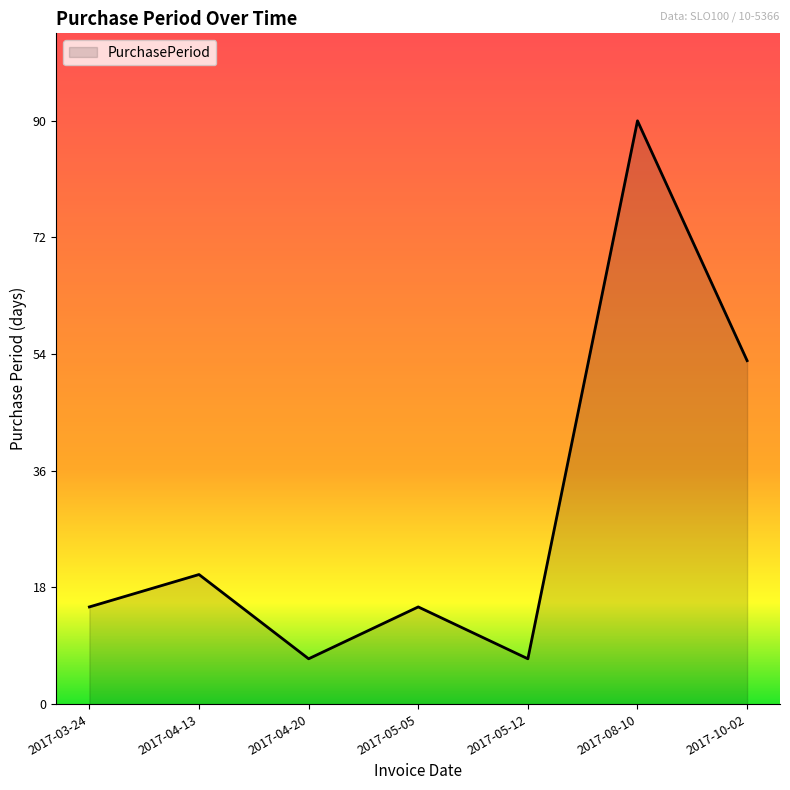

Reading left to right, extract all data points from this chart.

2017-03-24=15	2017-04-13=20	2017-04-20=7	2017-05-05=15	2017-05-12=7	2017-08-10=90	2017-10-02=53